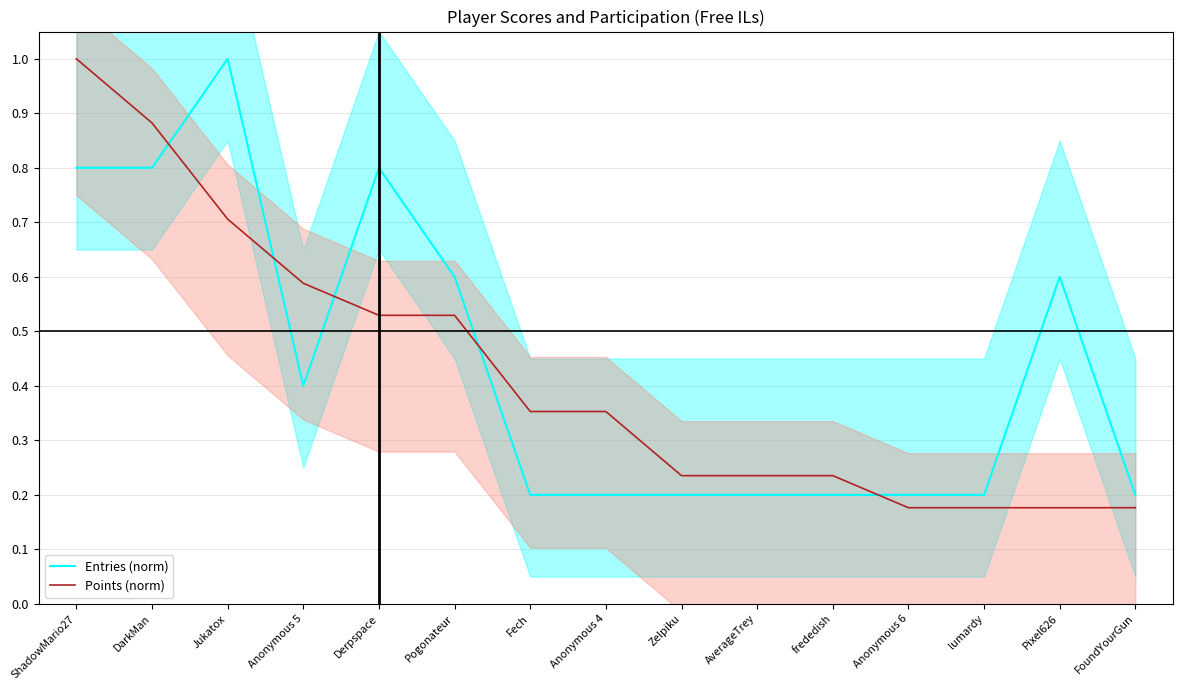

At how many categories does at least one series exceed 0?

15